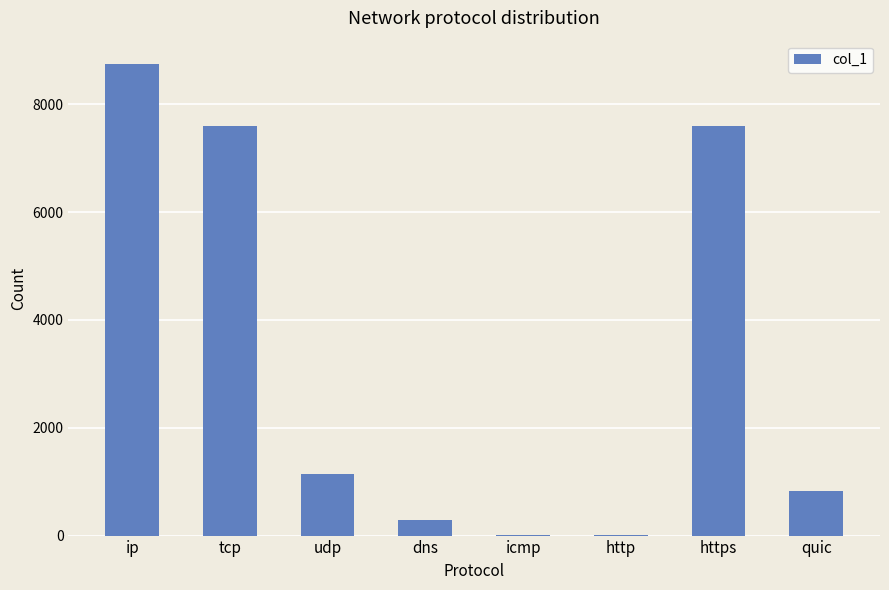

What is the ratio of the value at udp to the value at https?

0.2